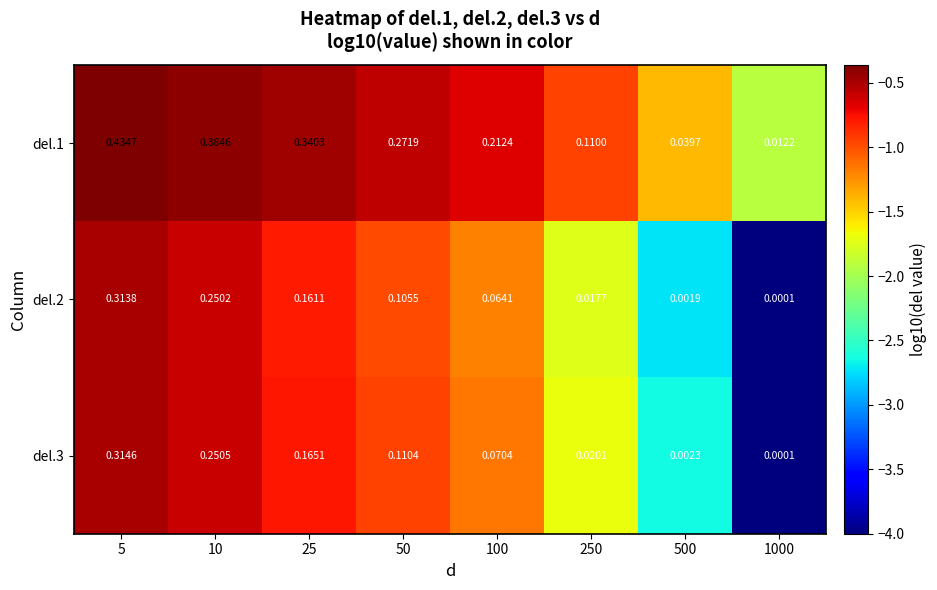

Count the number of categories in the chart.

8